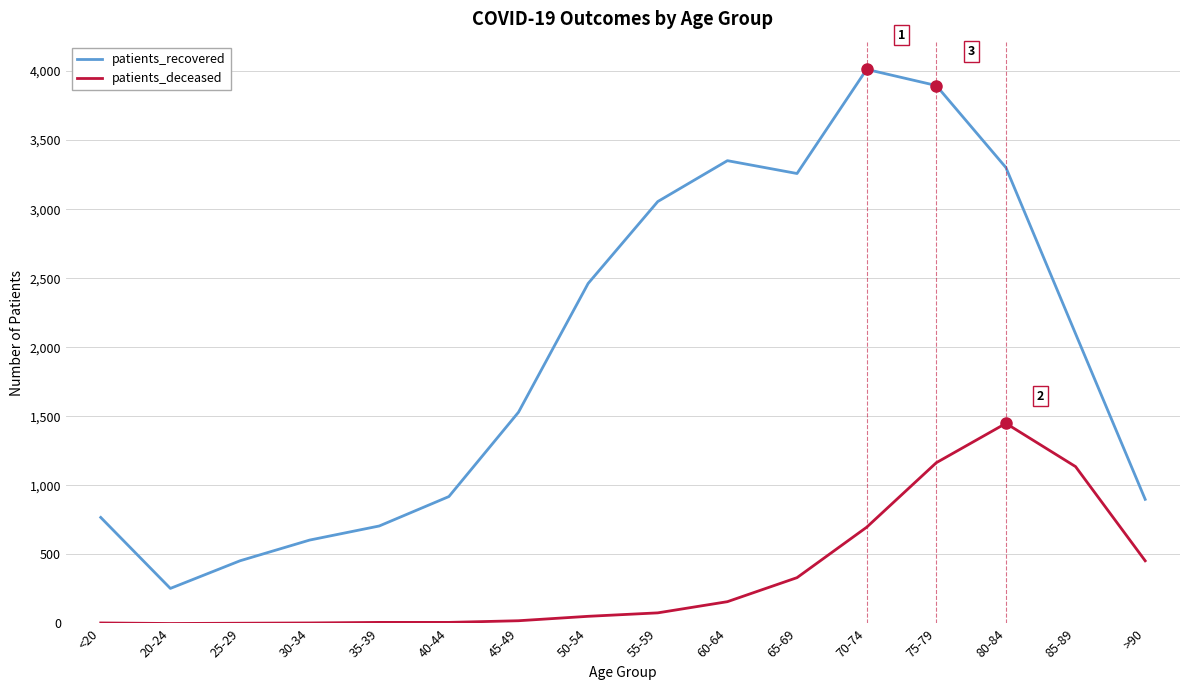

Which series has the largest total across all categories?

patients_recovered